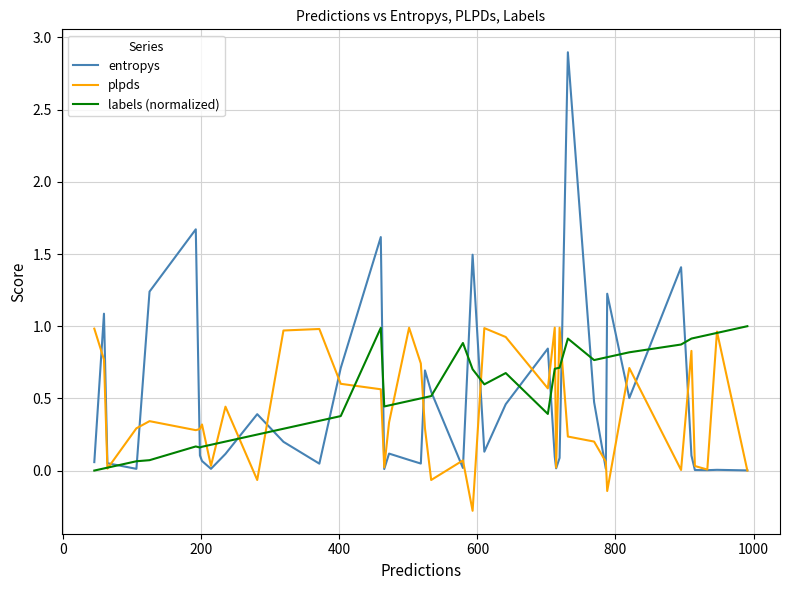

What is the minimum value for plpds?

-0.3